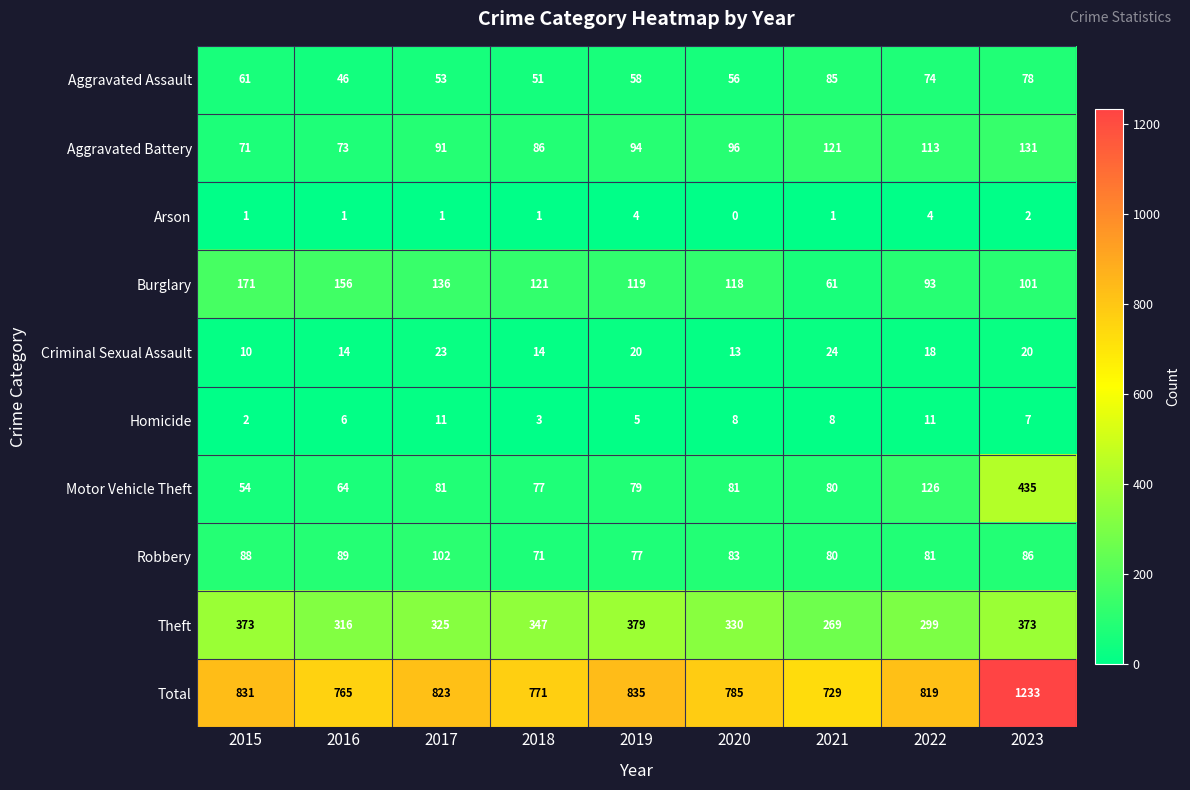

The Criminal Sexual Assault series shows 20 at 2023. True or false?

True